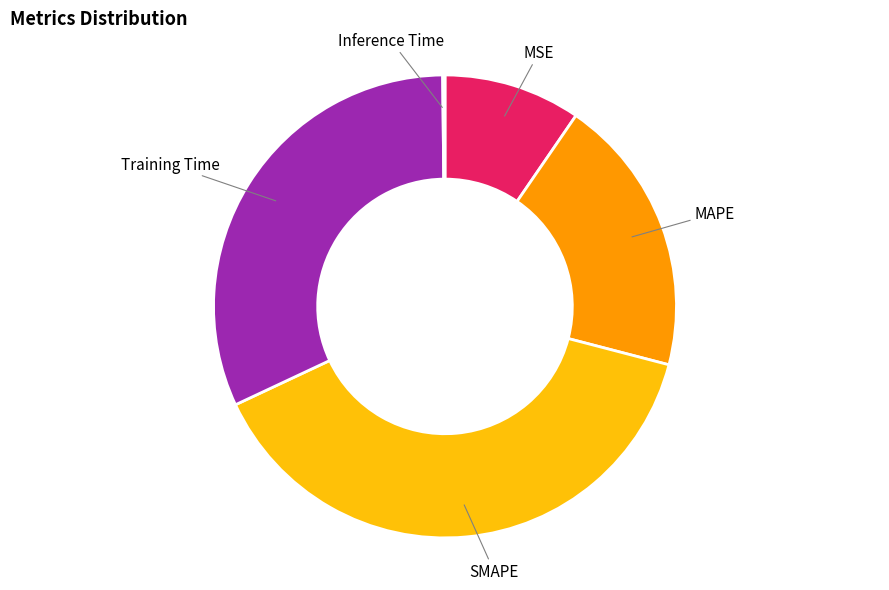

Does any single category account for the majority?

No